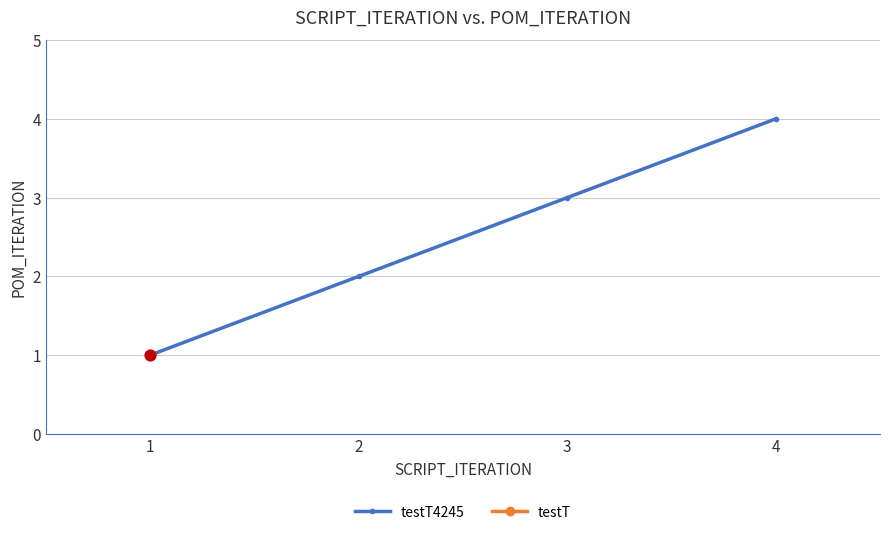

What is the change in value from 2 to 4?

+2